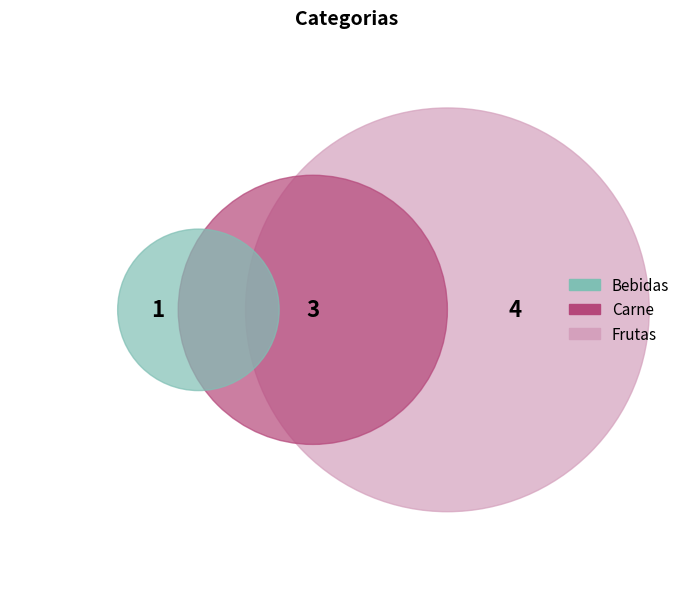

How many slices are in this pie chart?

3